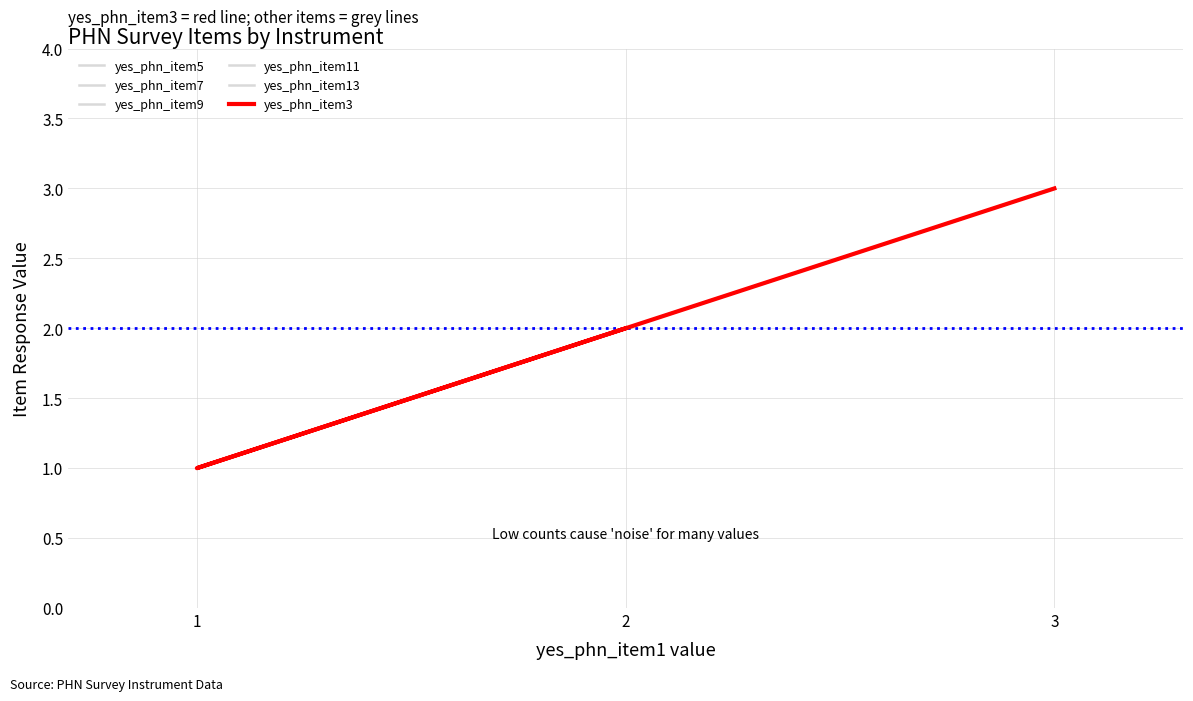

Is it true that yes_phn_item13 equals 3 at 3?

True